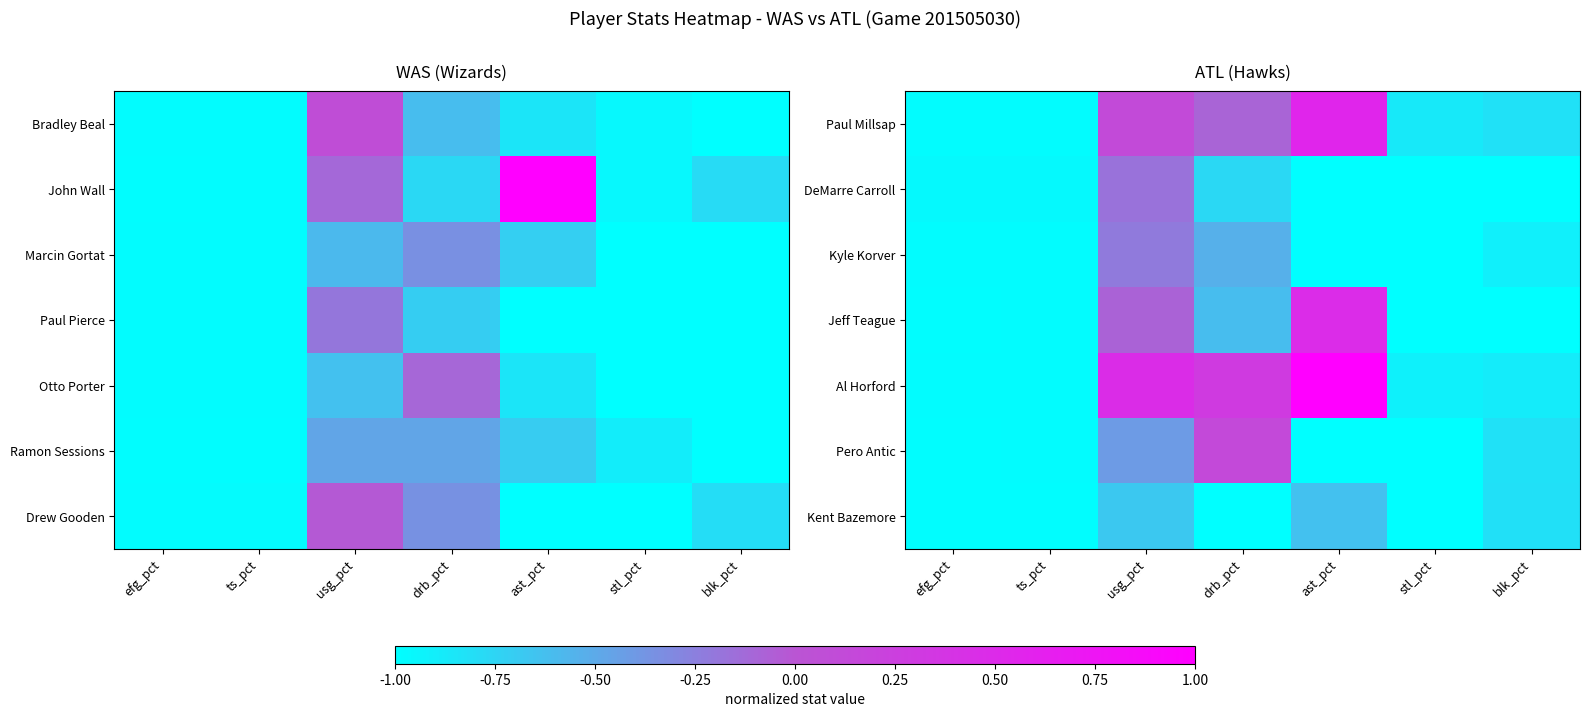

How many values in Paul Millsap are above zero?

2